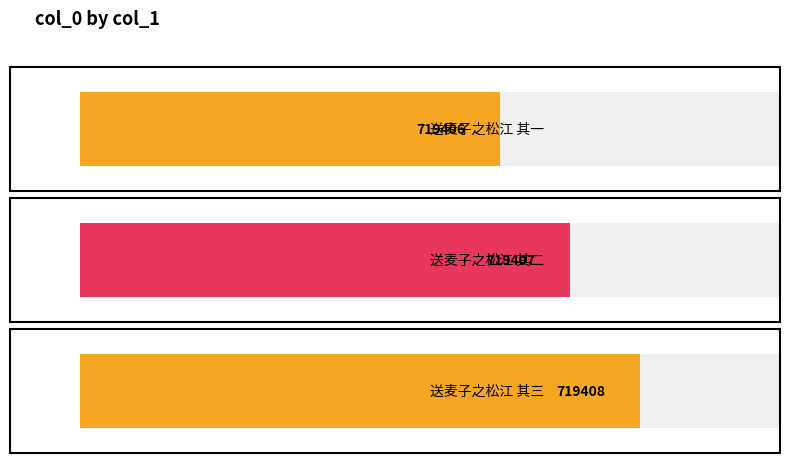

What is the label of the 1st bar from the left?

送麦子之松江 其一